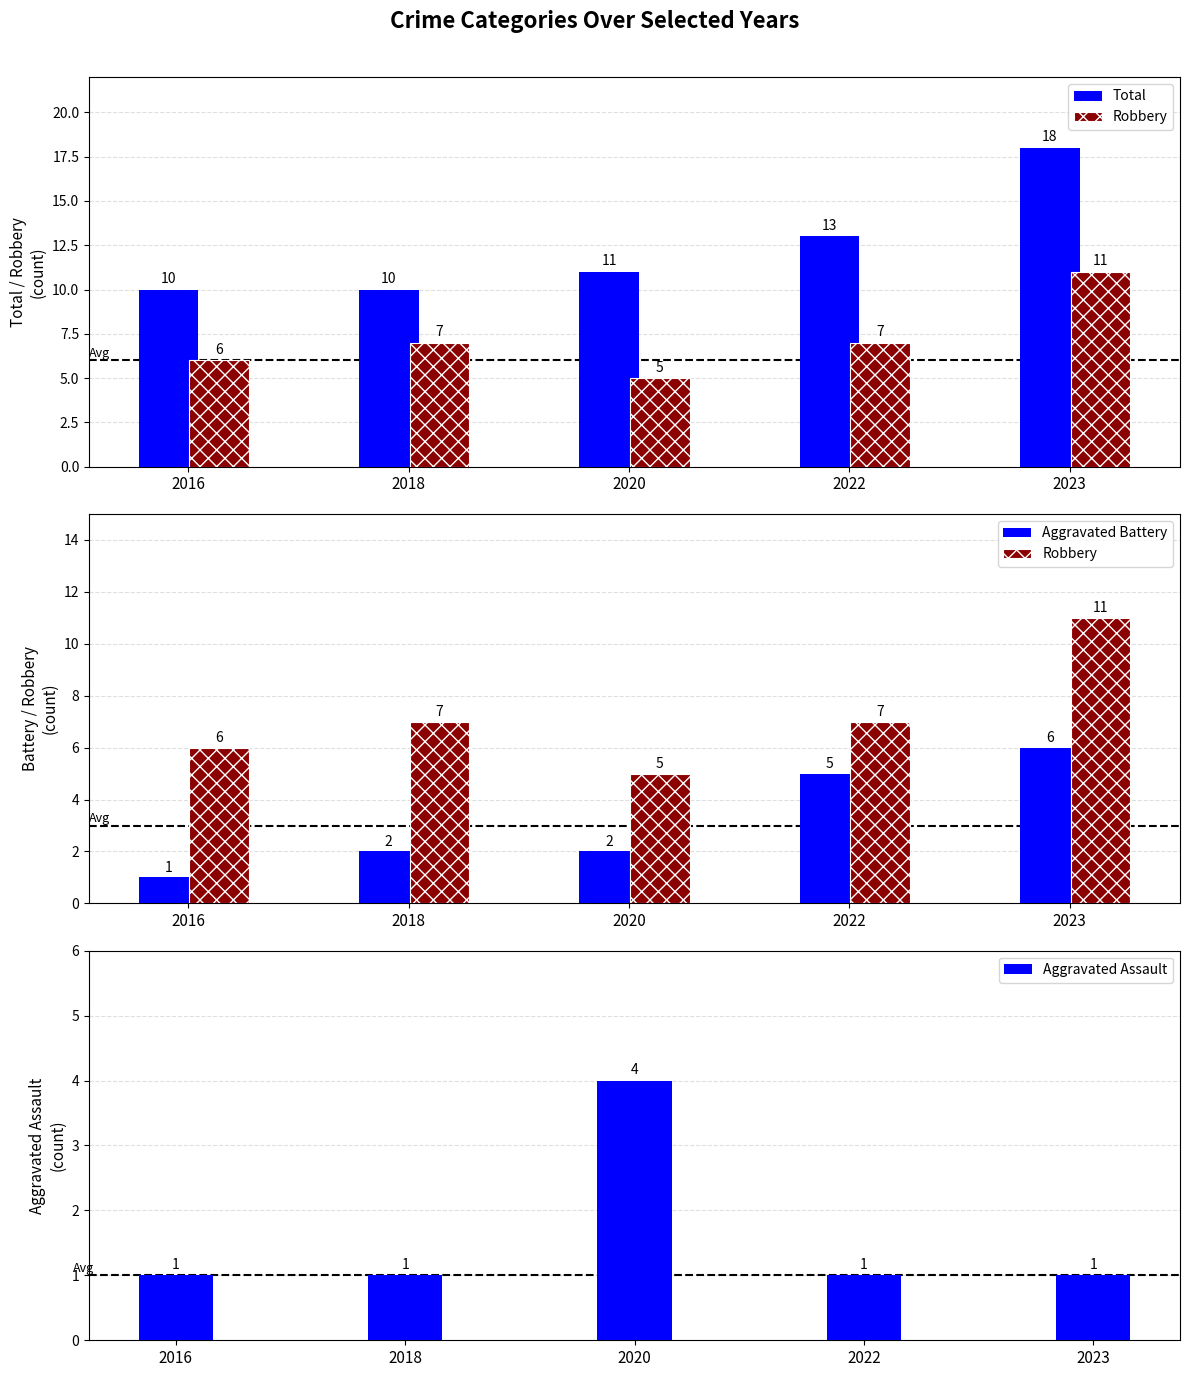

At how many categories does at least one series exceed 2?

5